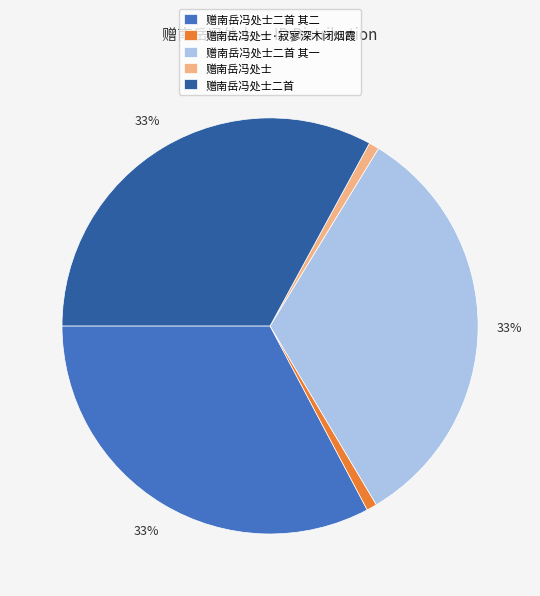

Is 赠南岳冯处士·寂寥深木闭烟霞 the majority of the pie?

No